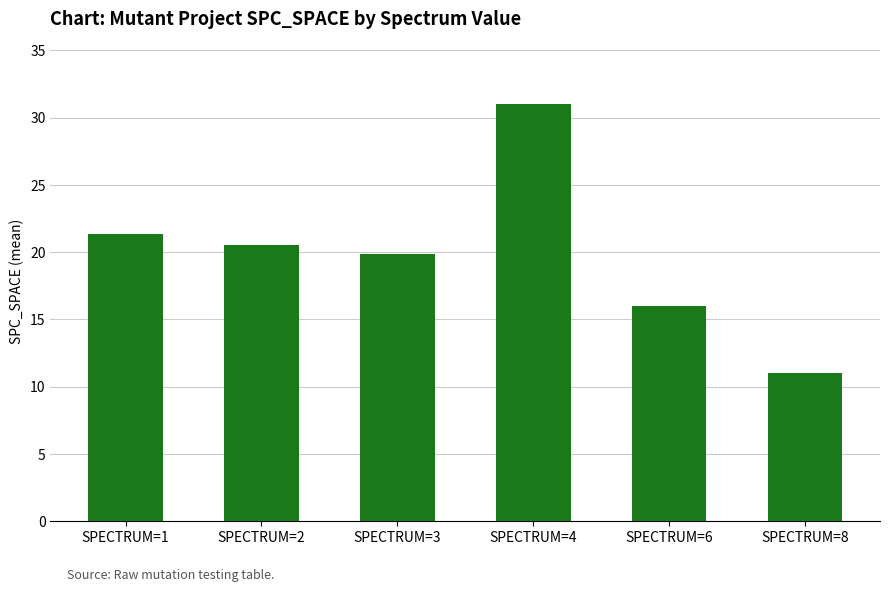

Does the chart contain any negative values?

No